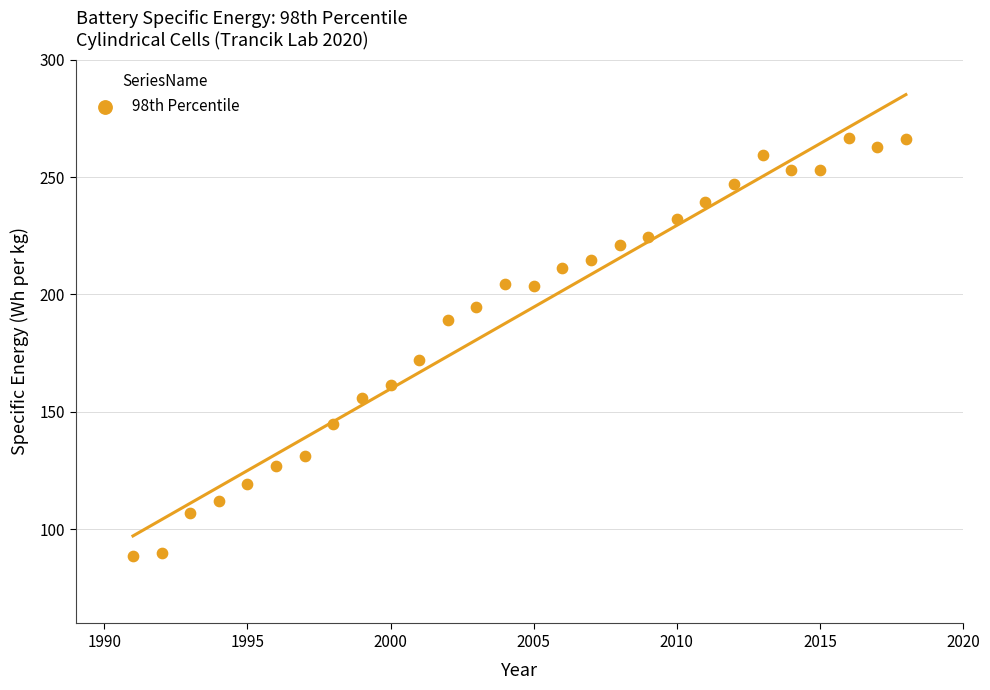

What is the range of X values (max minus min)?

27.0